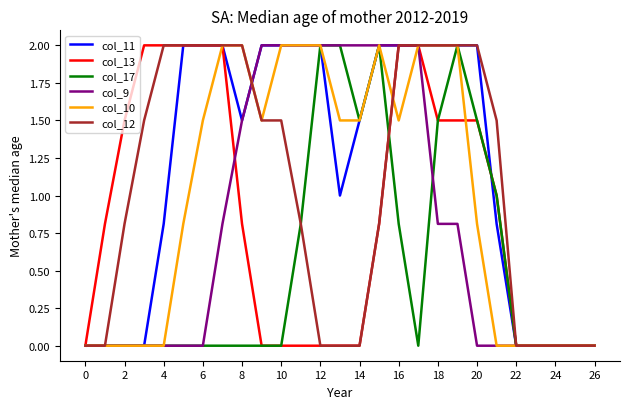

Which series has the largest total across all categories?

col_11